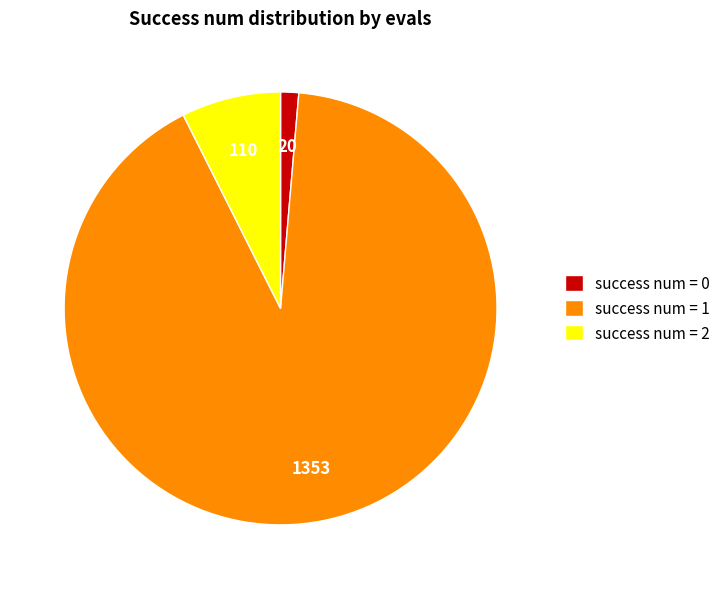

Is the sum of success num = 0 and success num = 1 greater than half?

Yes